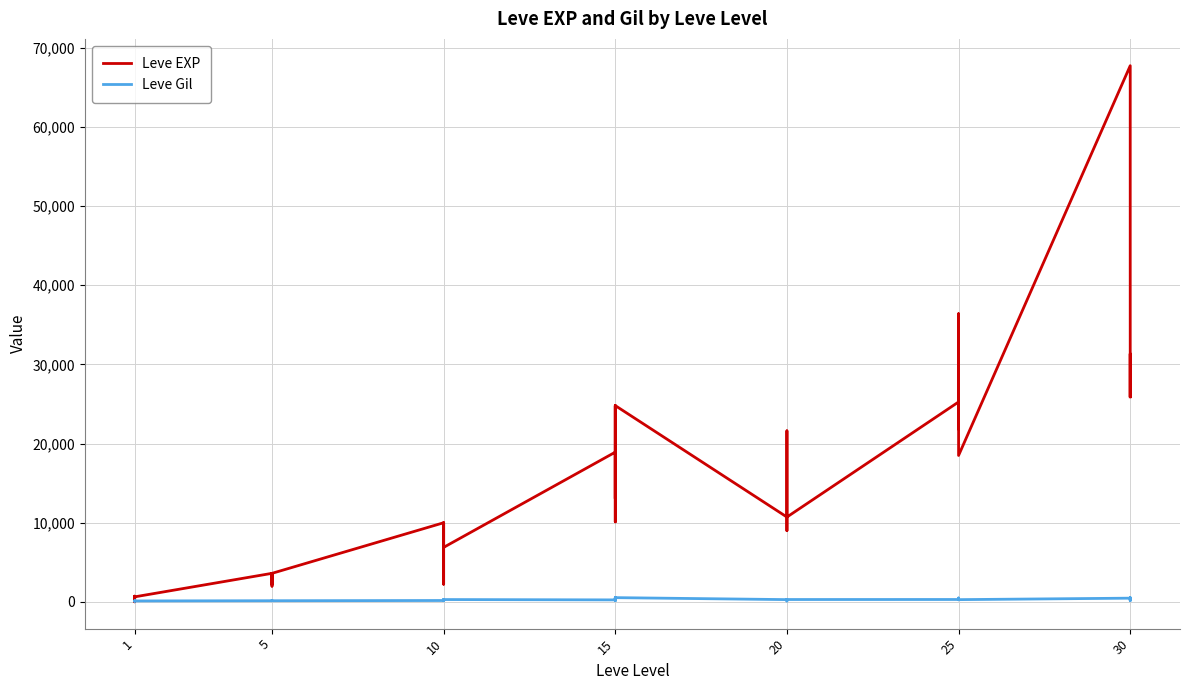

Which series has the largest range (max minus min)?

Leve EXP